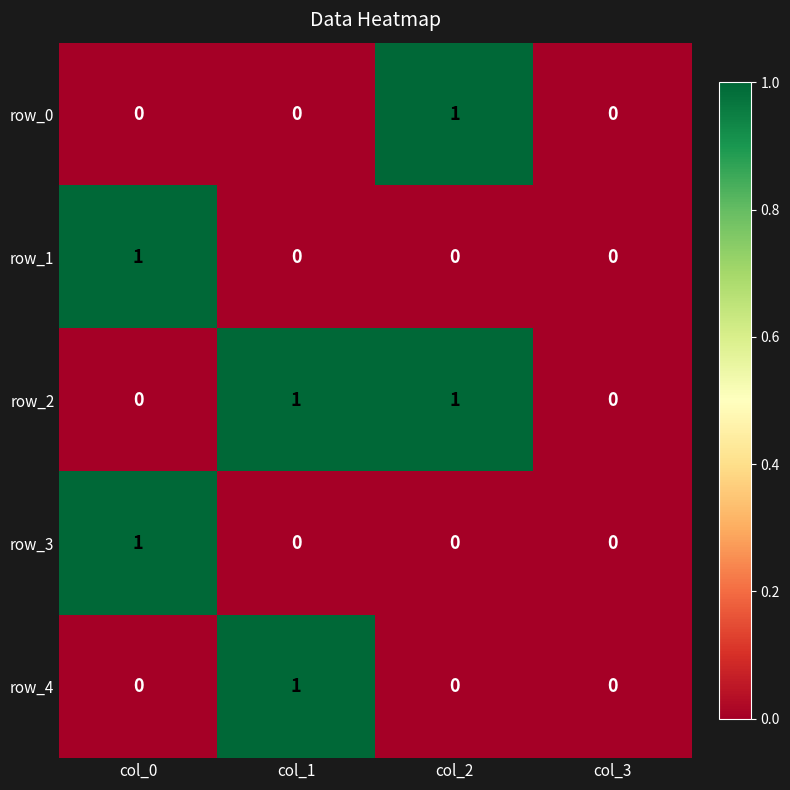

What is the maximum value shown in the chart?

1